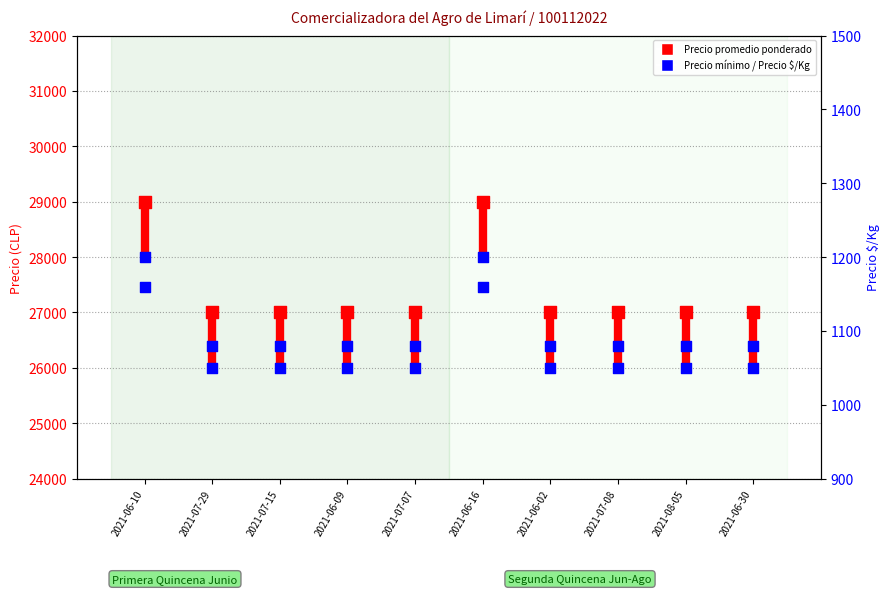

What are all the series names shown in the legend?

Precio promedio ponderado, Precio minimo